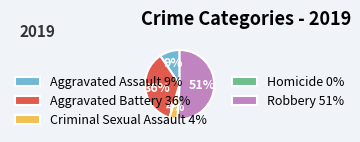

What is the majority slice?

Robbery